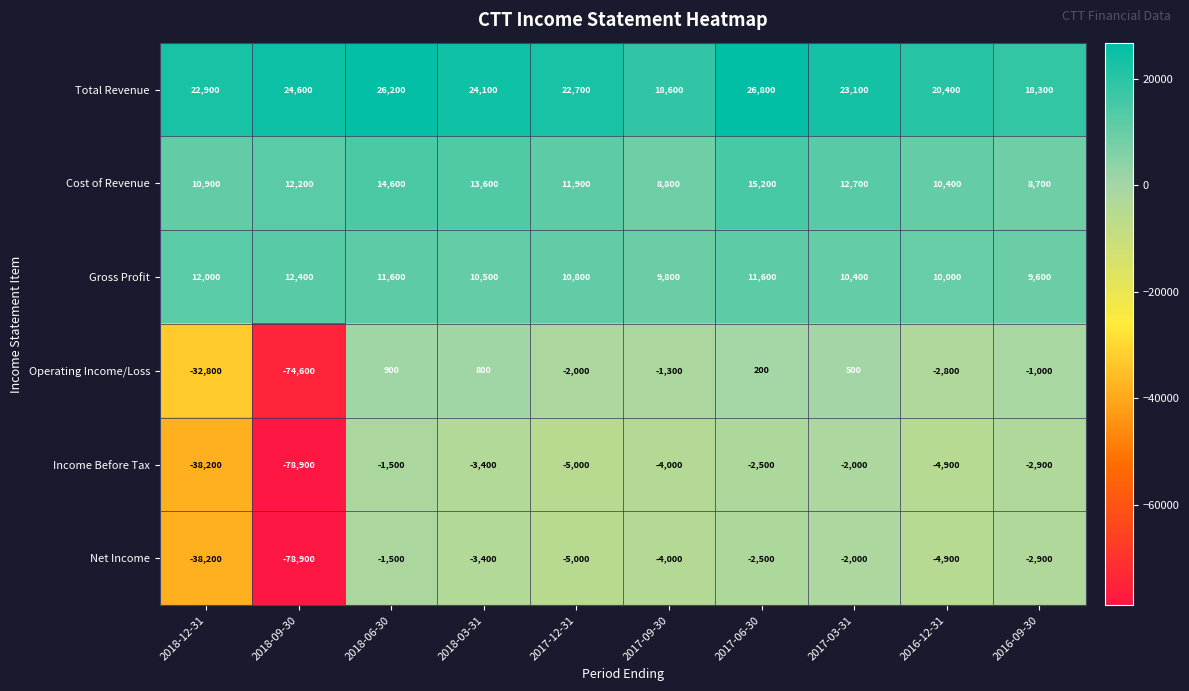

What is the minimum value shown in the chart?

-78900